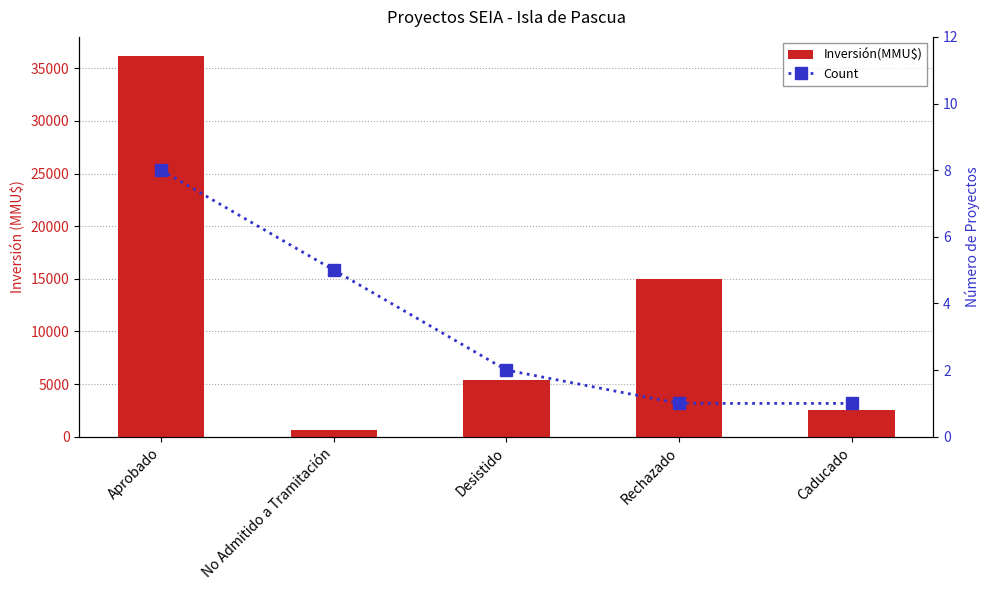

How many values in the Count series exceed 2?

2